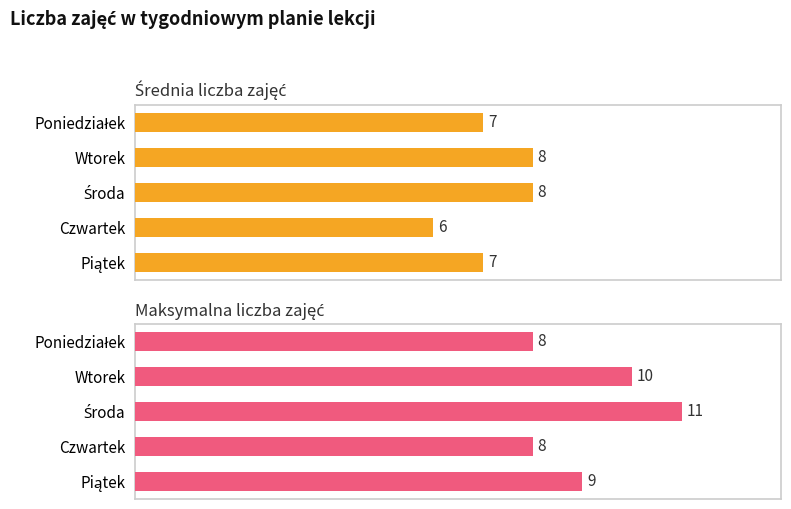

What is the value of the Średnia liczba zajęć bar at the 3rd from the left?

8